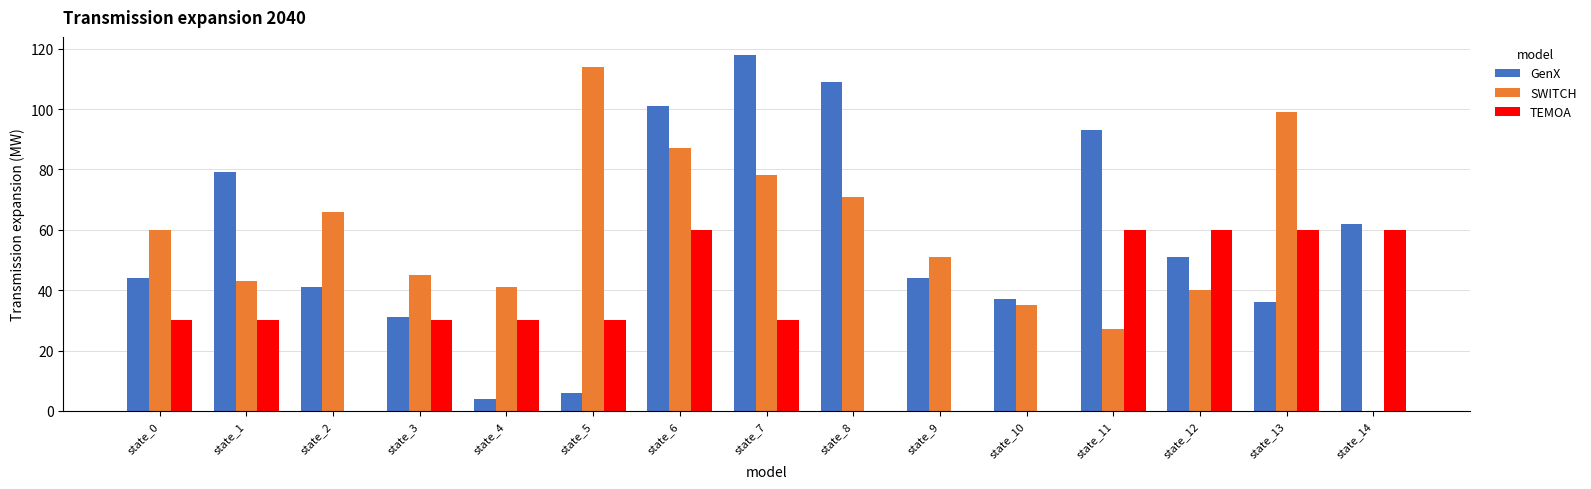

At which category is the sum across all series the highest?

state_6